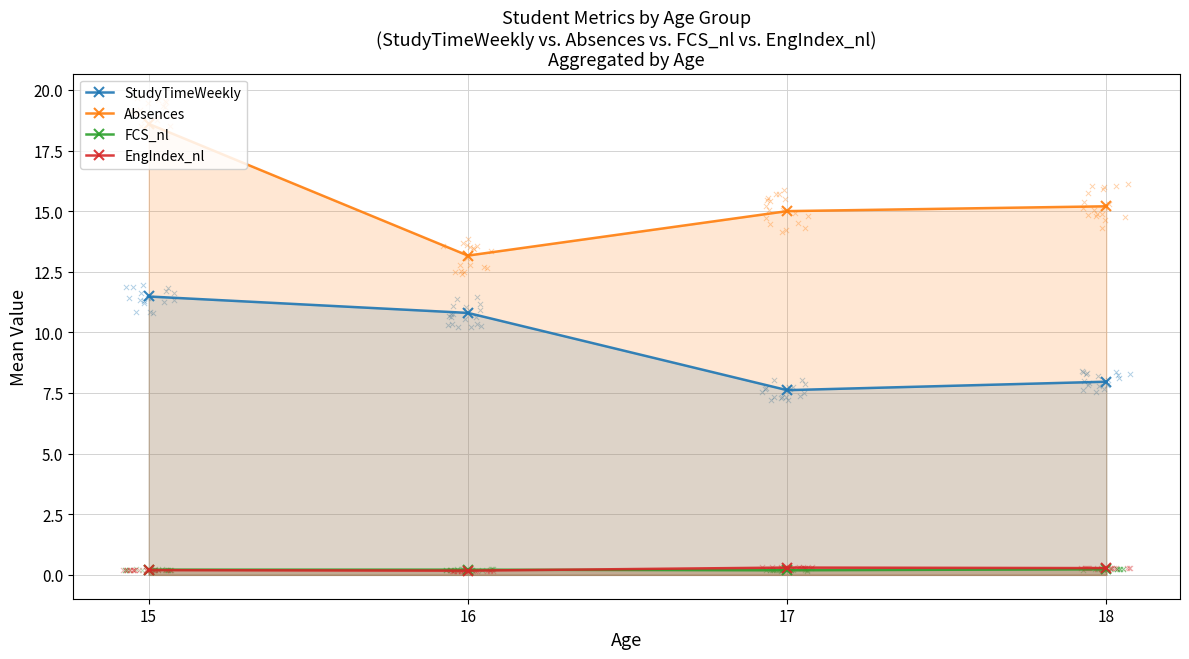

Which series reaches the minimum Y coordinate?

EngIndex_nl